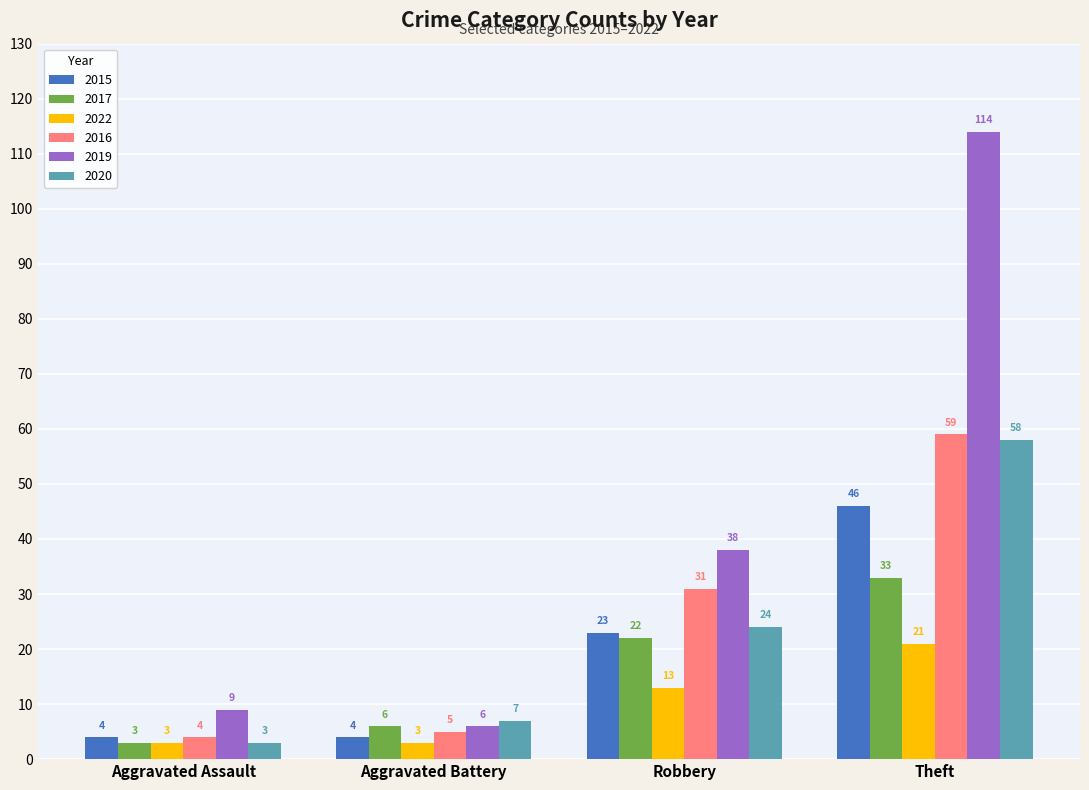

What is the greatest value displayed?

114